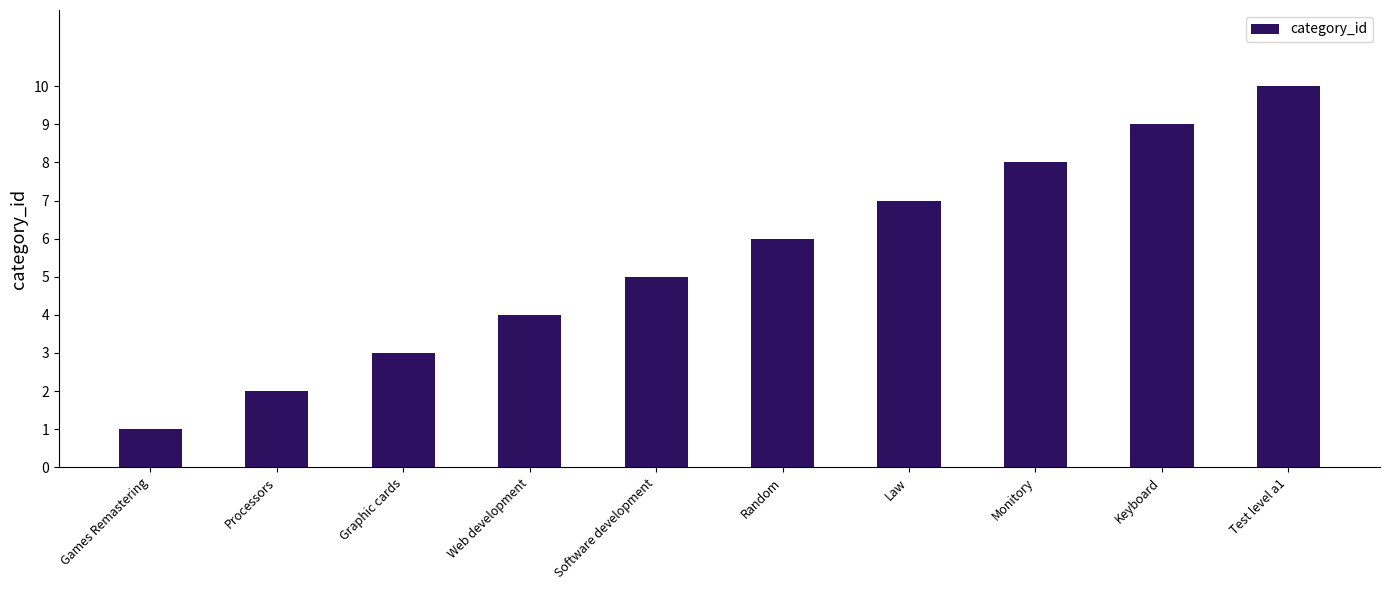

Rank the categories by value from highest to lowest.

Test level a1, Keyboard, Monitory, Law, Random, Software development, Web development, Graphic cards, Processors, Games Remastering